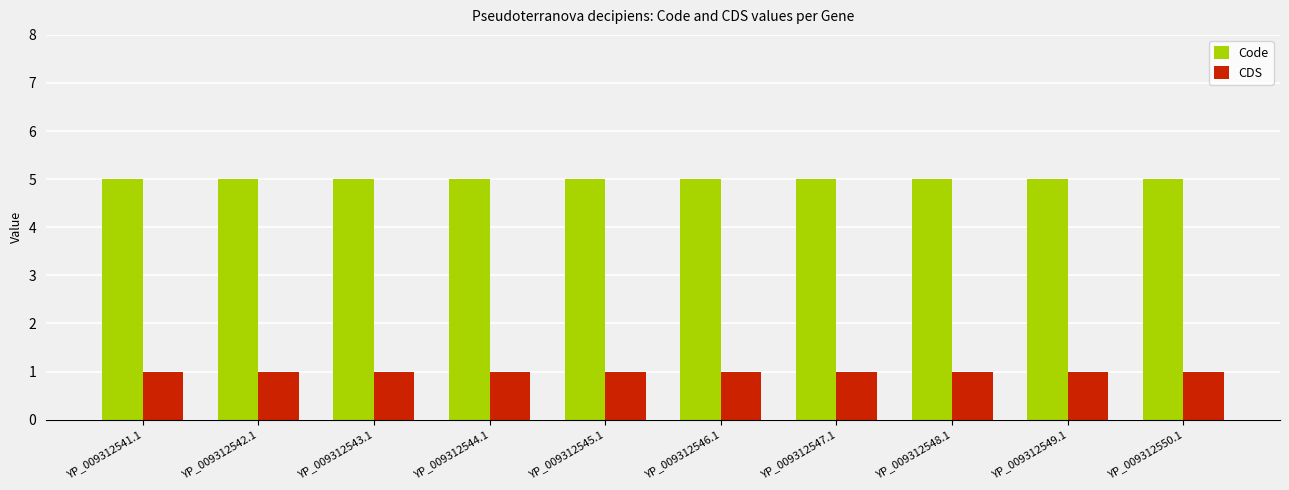

Reading right to left, what are all the values shown in this chart?

Code: 5	5	5	5	5	5	5	5	5	5
CDS: 1	1	1	1	1	1	1	1	1	1